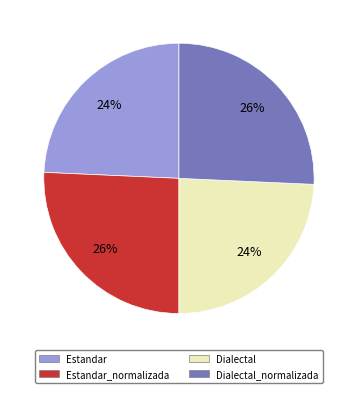

To the nearest percent, what is the average slice percentage?

25%